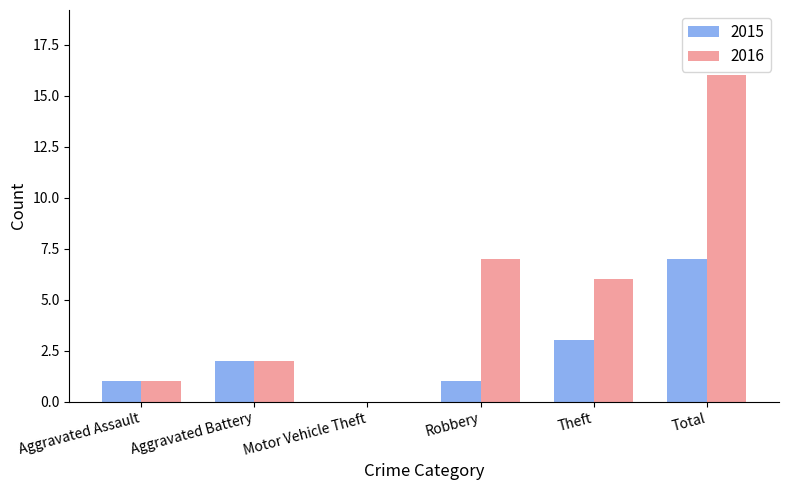

Where is 2016 nearest to the value 8?

Robbery